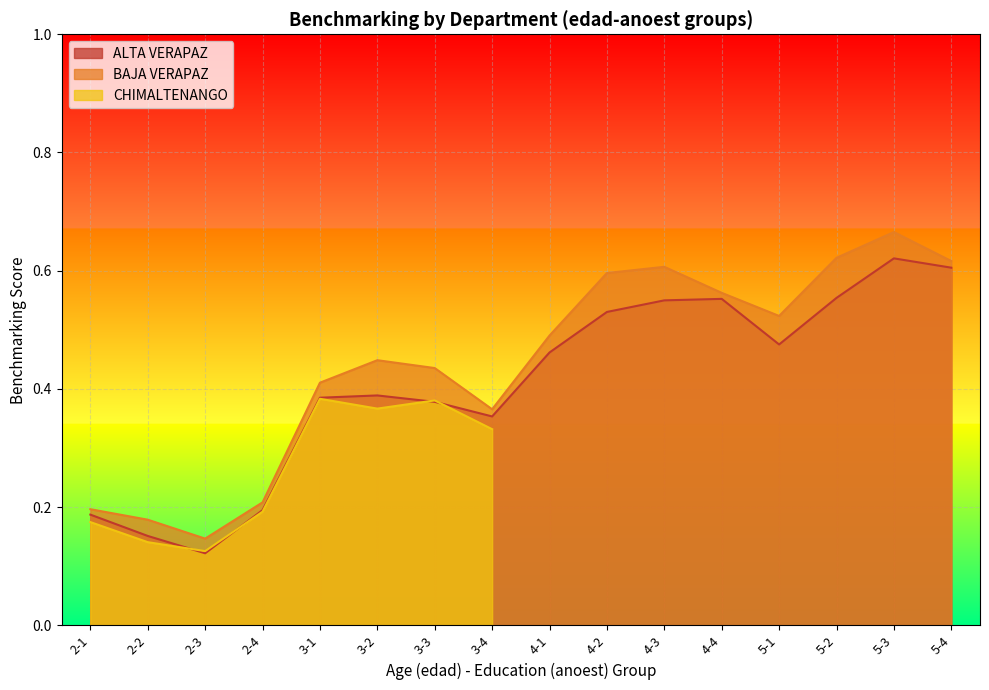

Which category has the highest value in the BAJA VERAPAZ series?

5-3